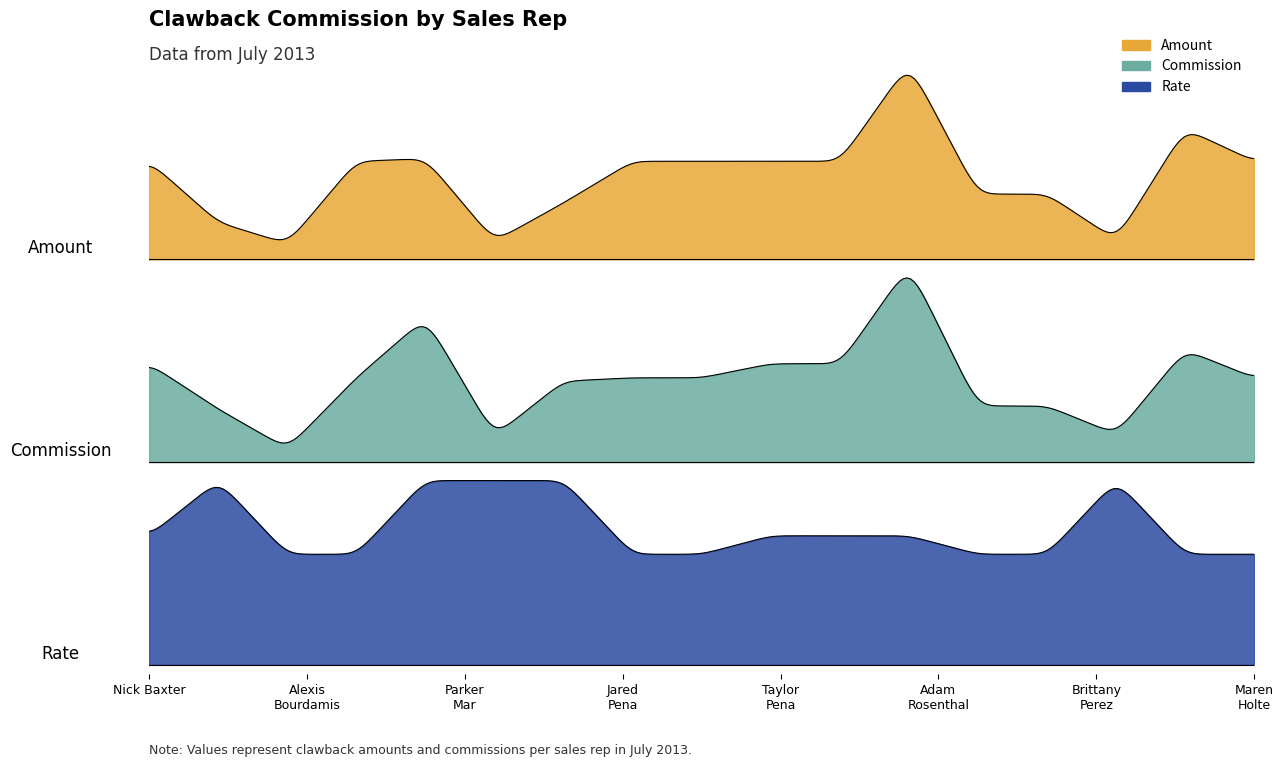

True or false: Rate and Amount intersect in this chart.

False